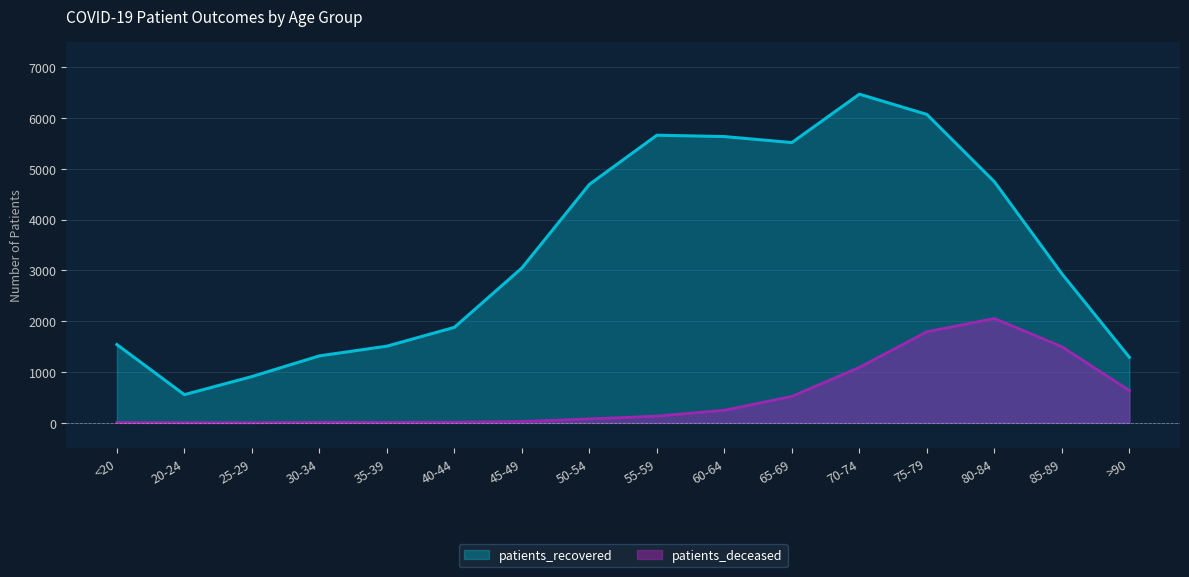

True or false: patients_recovered and patients_deceased cross at least once.

False